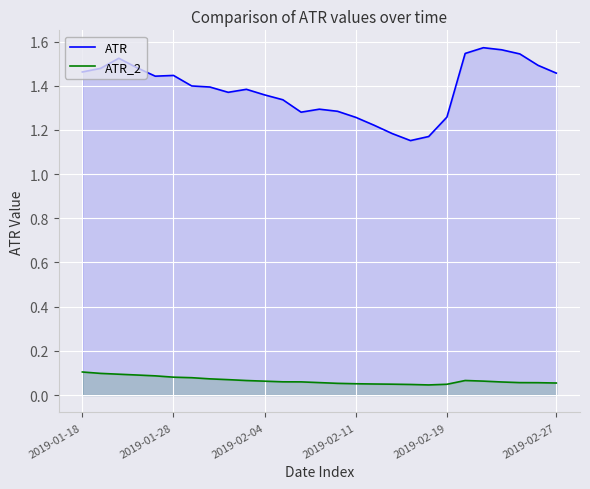

How many interior local peaks does the ATR_2 series have?

1